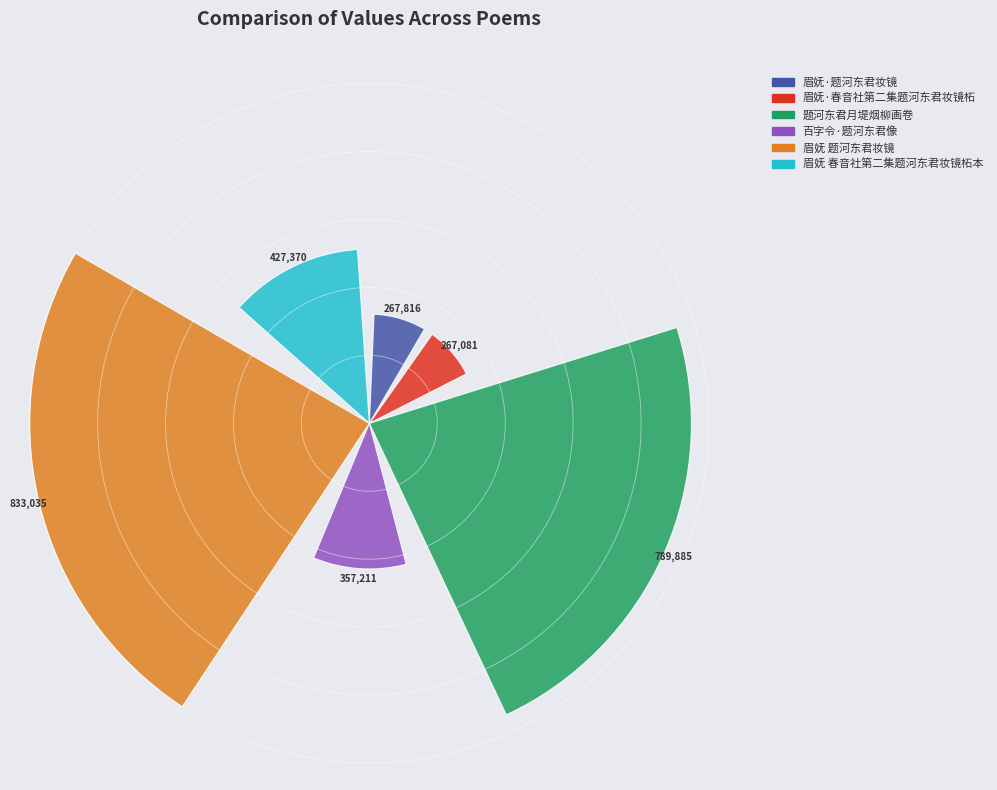

Which slice is the smallest?

眉妩·春音社第二集题河东君妆镜柘